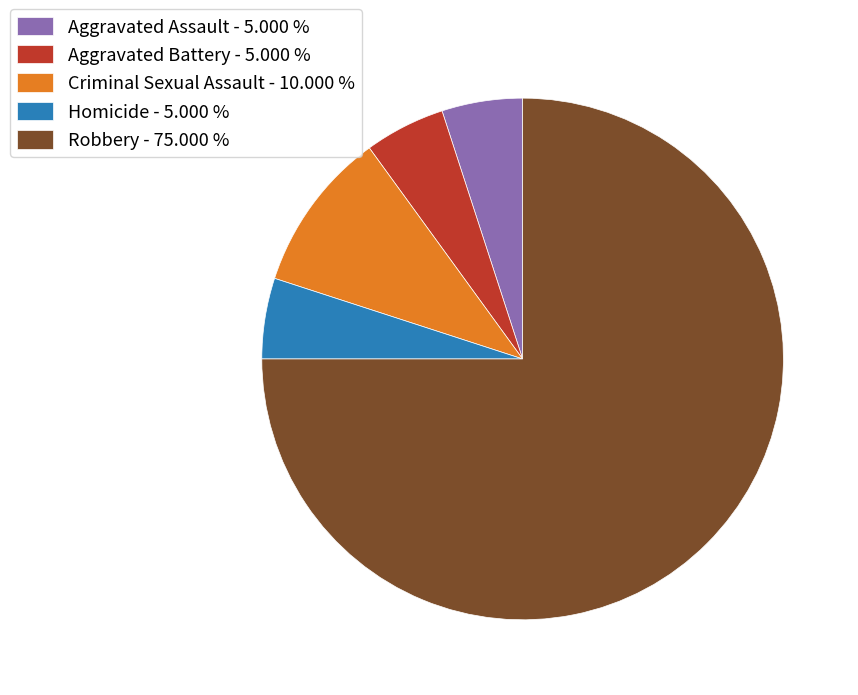

Count the number of slices in the pie.

5